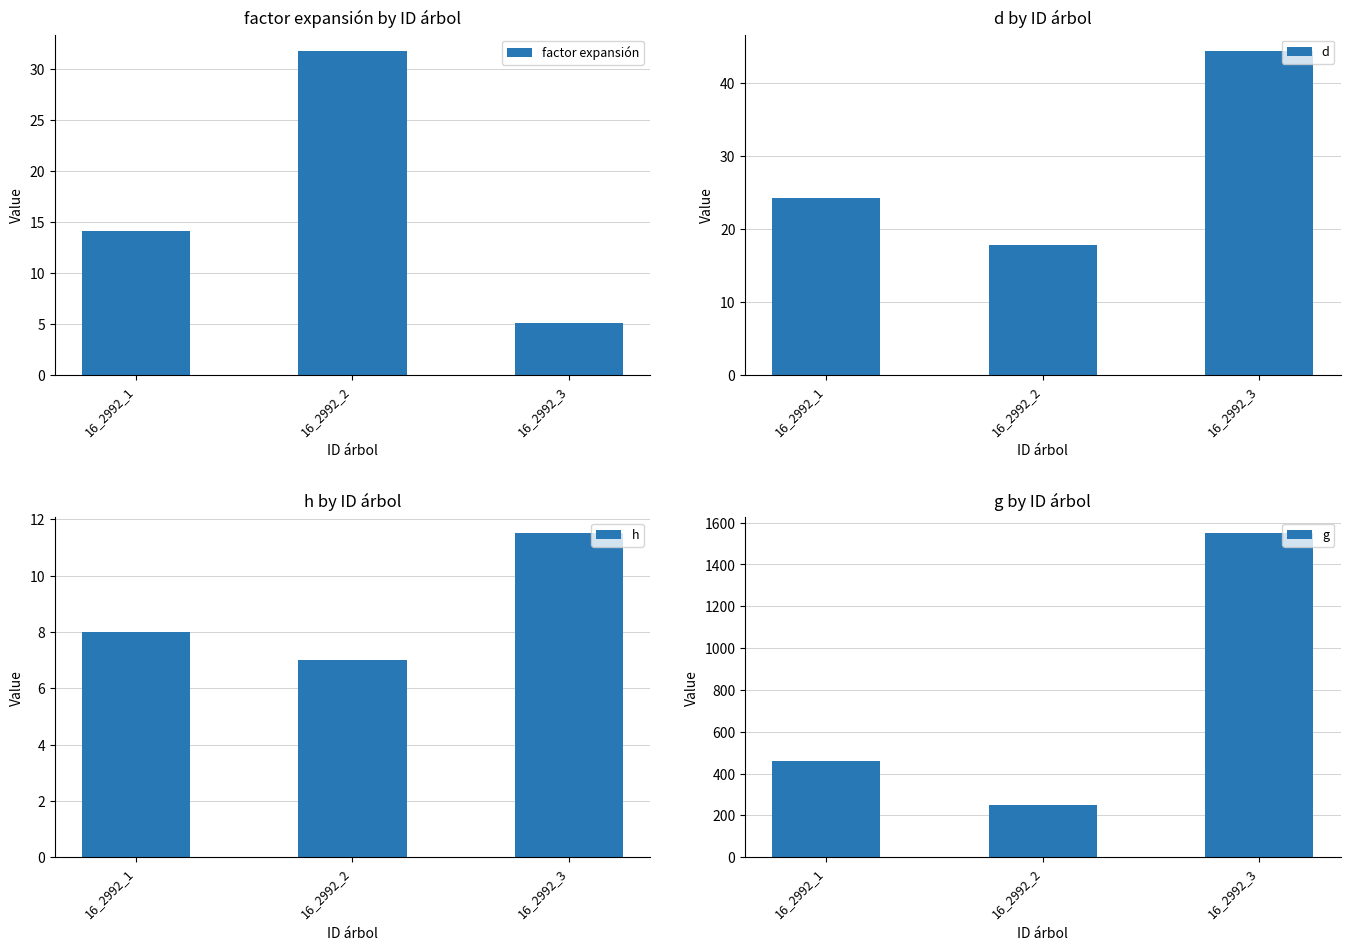

The value of d at 16_2992_3 is 44.4. True or false?

True